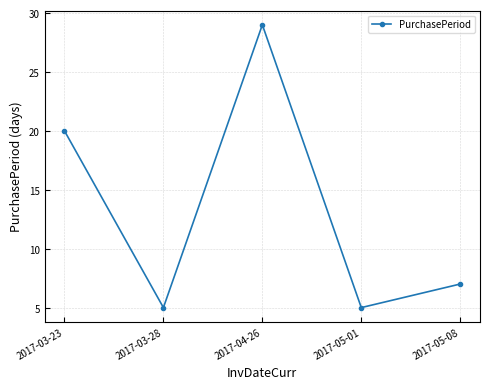

Does the chart display data point markers on the line(s)?

Yes